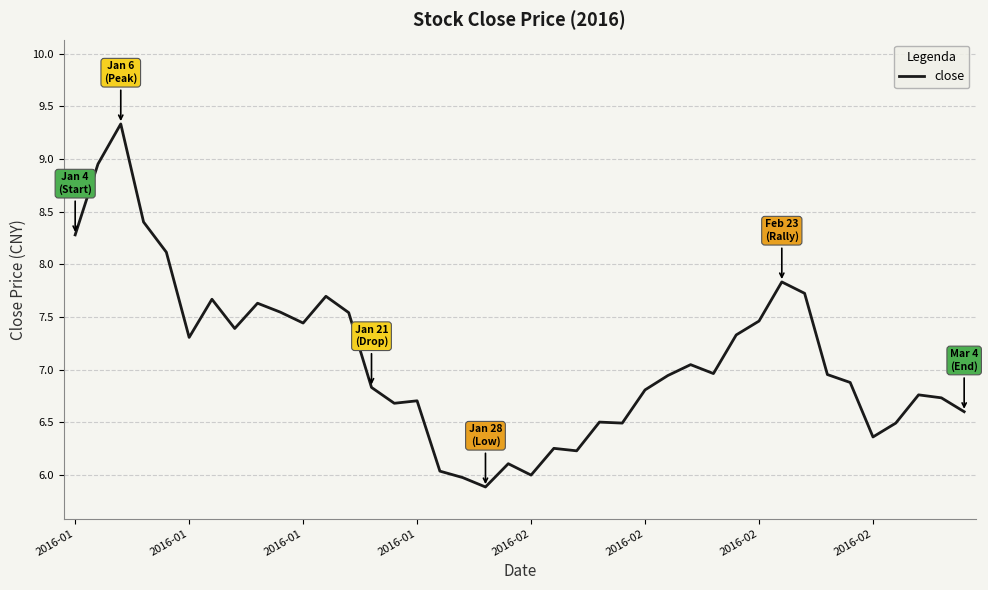

What is the difference between the maximum and minimum values?

3.4